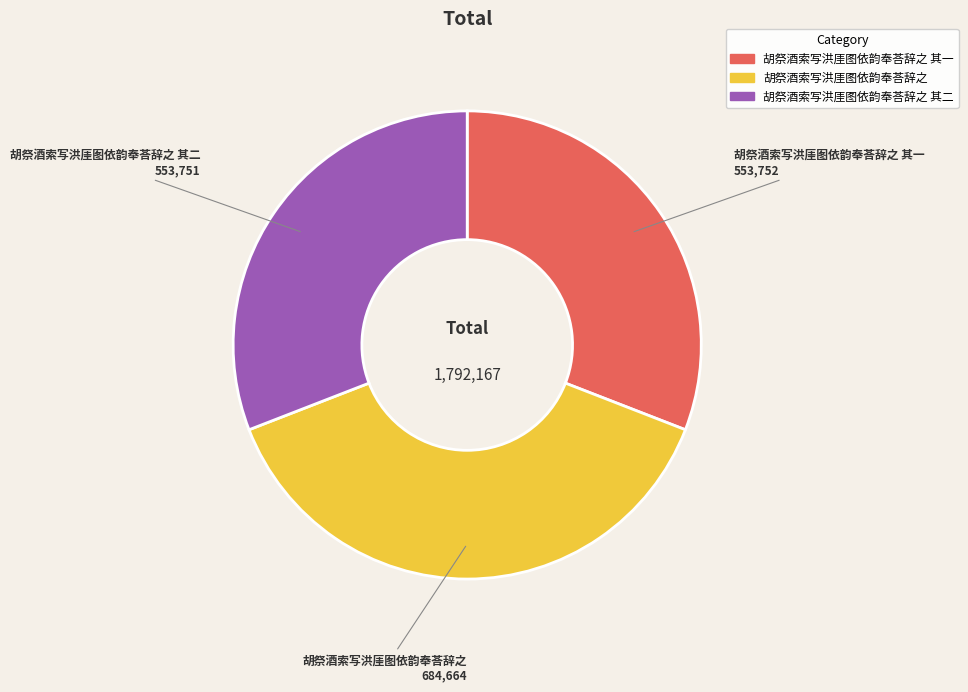

Does any single category account for the majority?

No